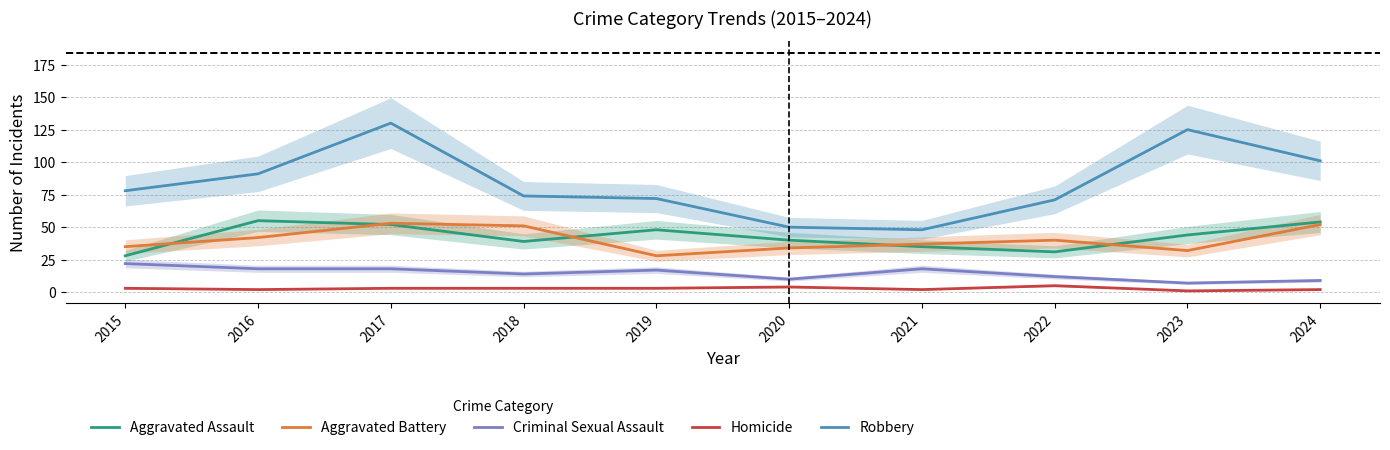

What is the sum of the Aggravated Assault values at 2021 and 2016?

90